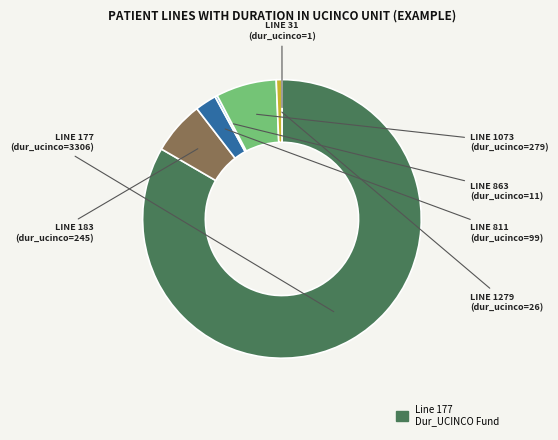

Is there any slice that represents more than half of the pie?

Yes